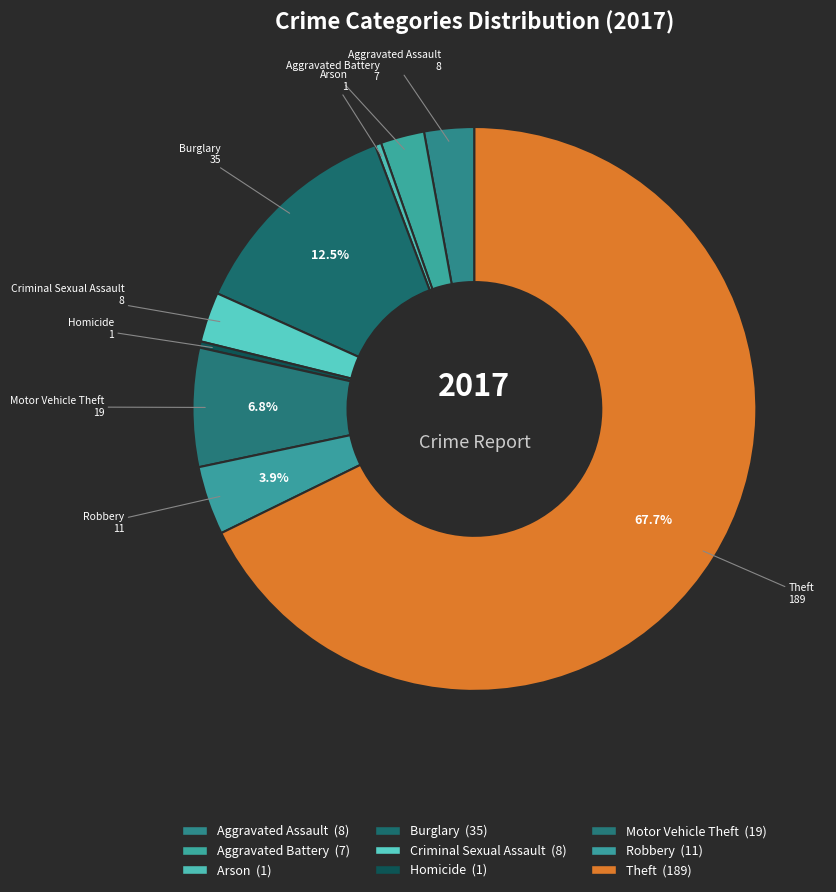

What is the majority slice?

Theft